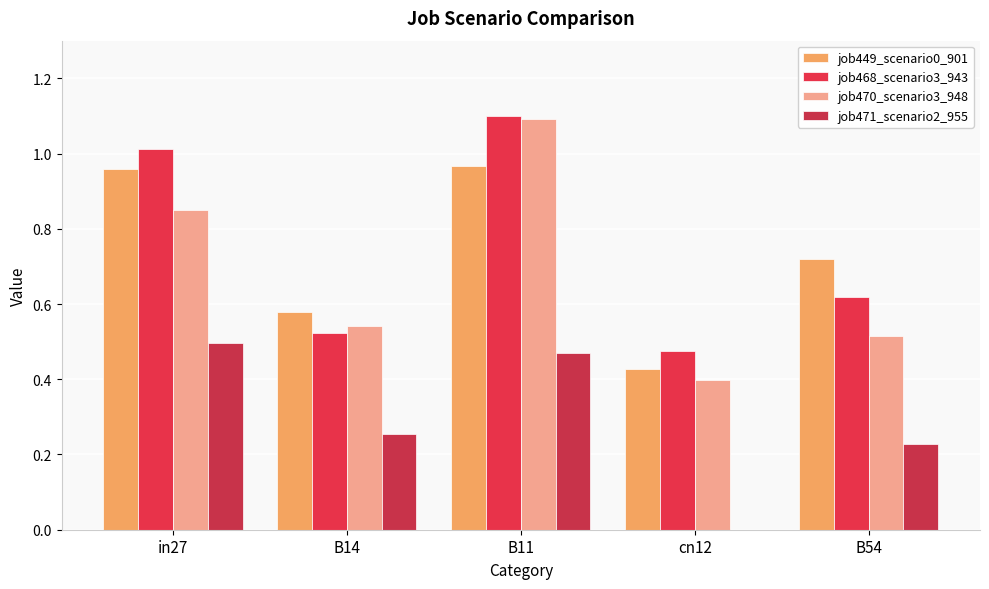

At which label does job470_scenario3_948 reach its peak?

B11